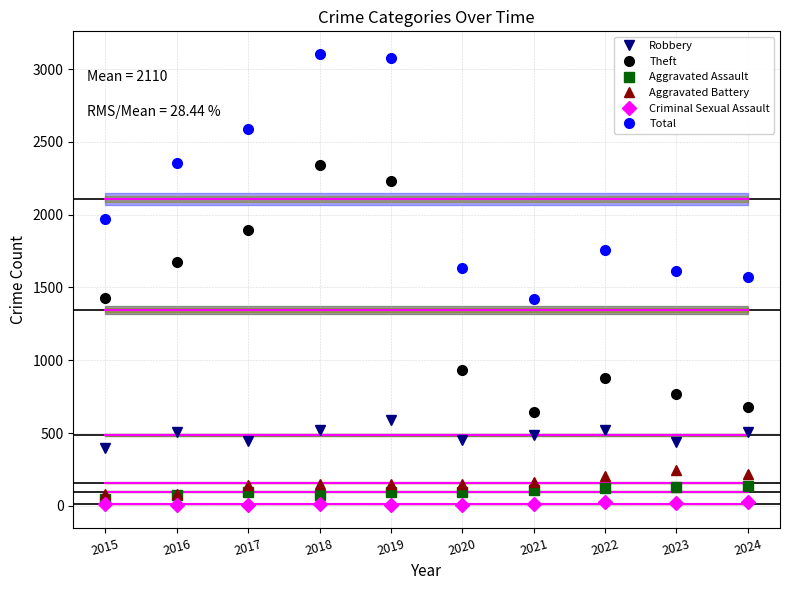

Which category has the lowest value in the Total series?

2021